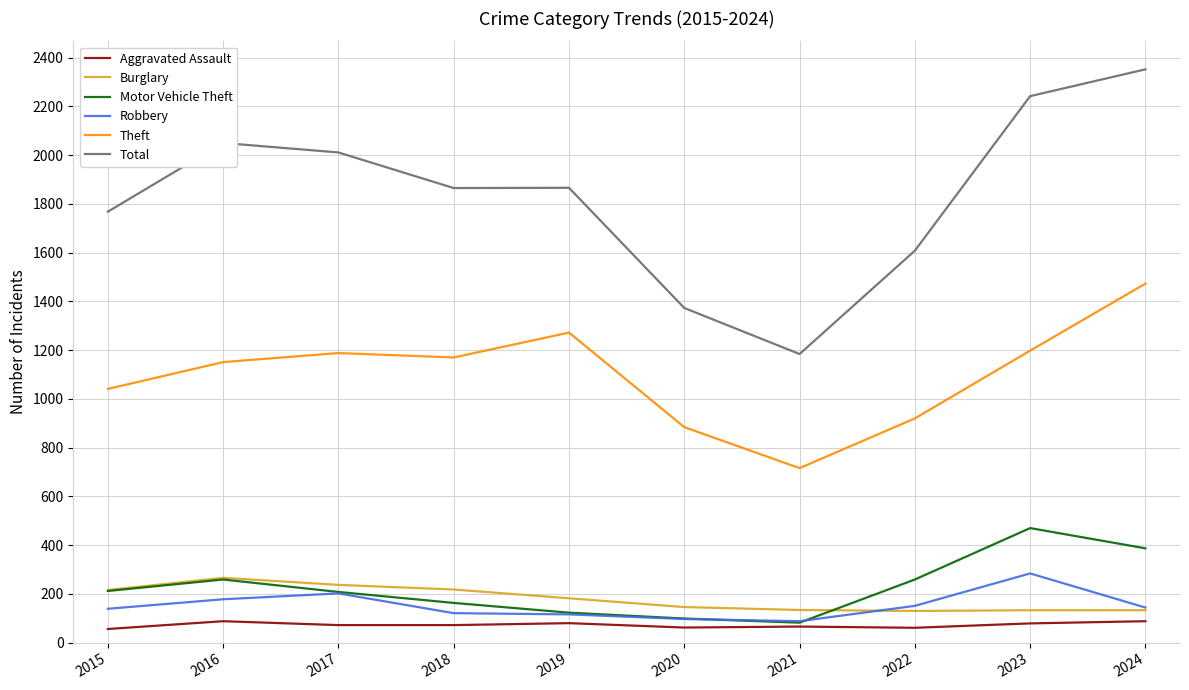

Is the value of Aggravated Assault at 2022 greater than the value of Burglary at 2024?

No